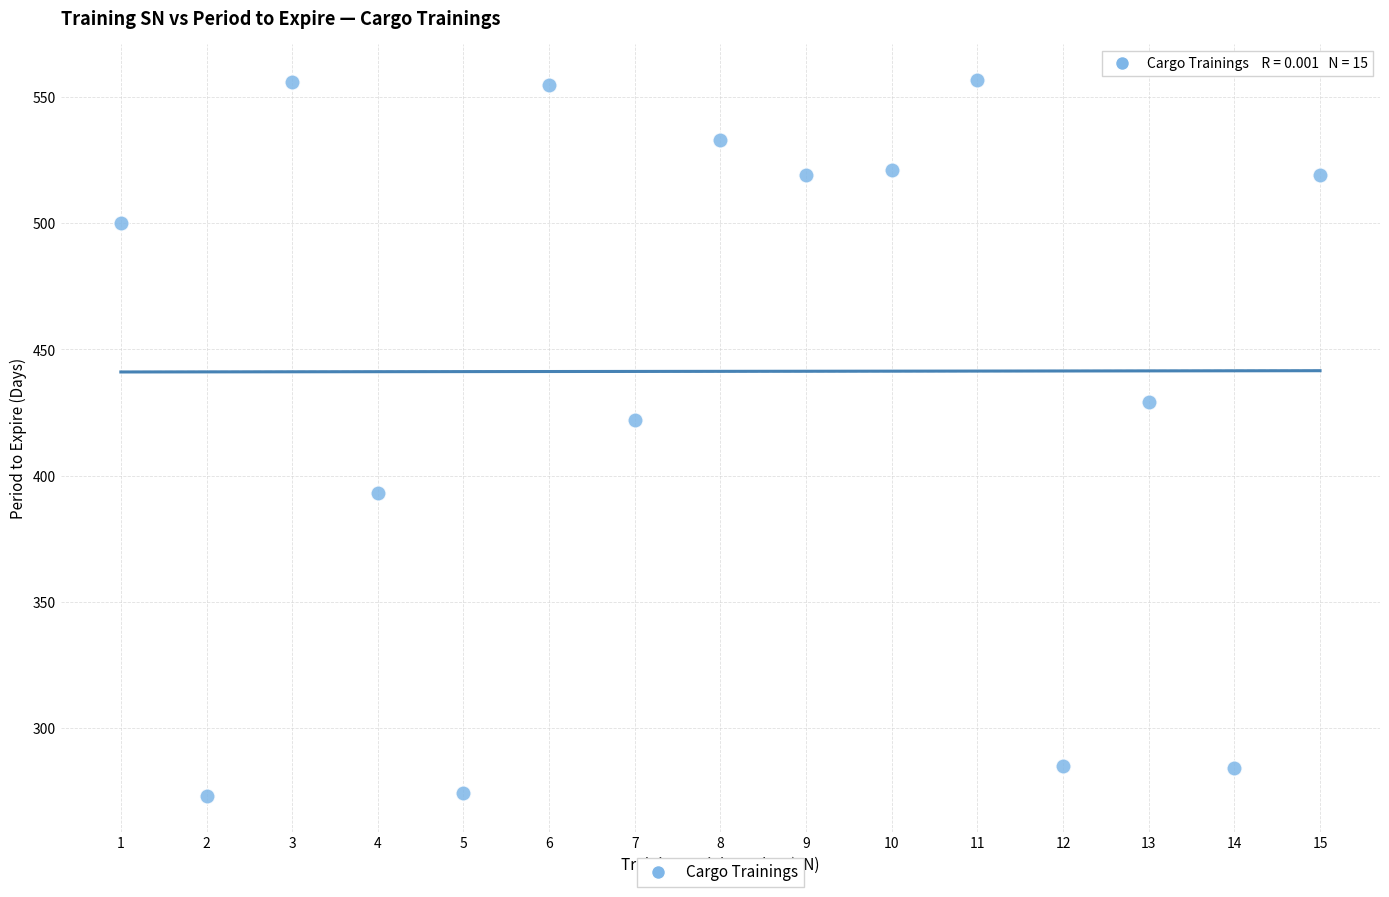

What is the range of Y values (max minus min)?

284